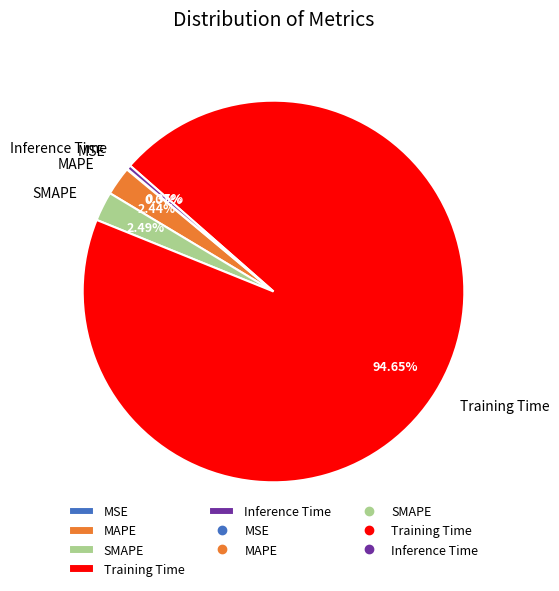

To the nearest percent, what is the combined percentage of MAPE and Inference Time?

3%